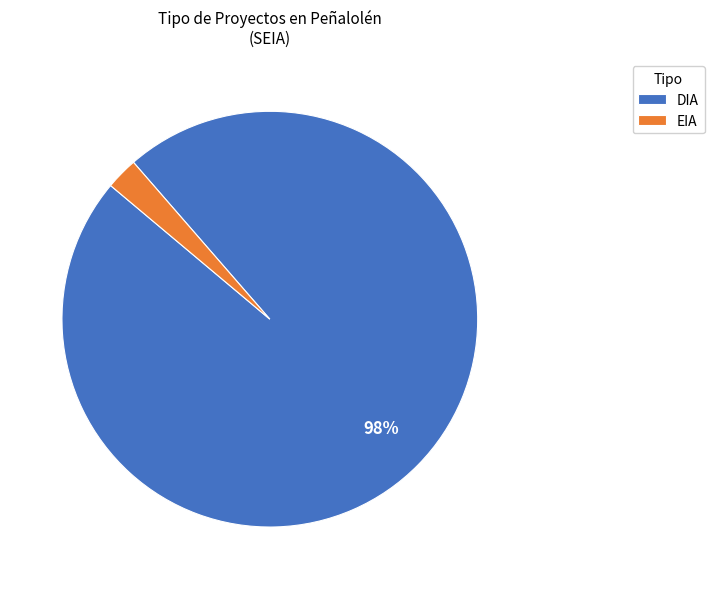

Combined, do DIA and EIA account for over 50%?

Yes